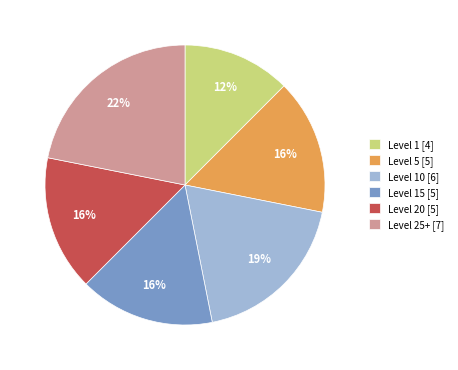

Is the sum of Level 5 [5] and Level 20 [5] greater than half?

No